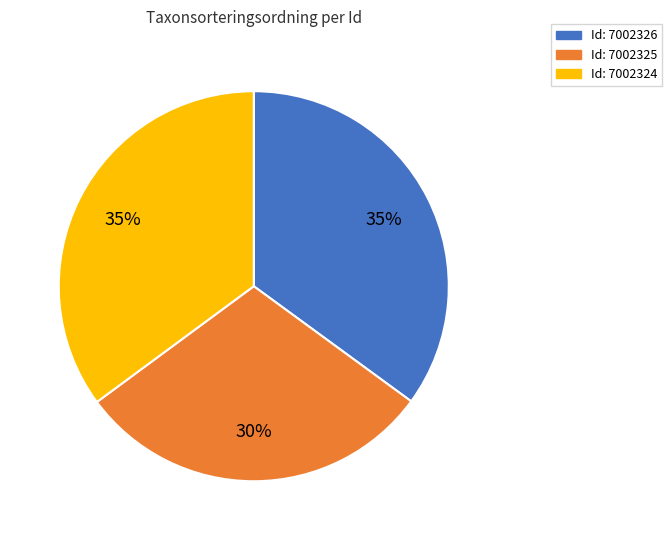

Is there any slice that represents more than half of the pie?

No